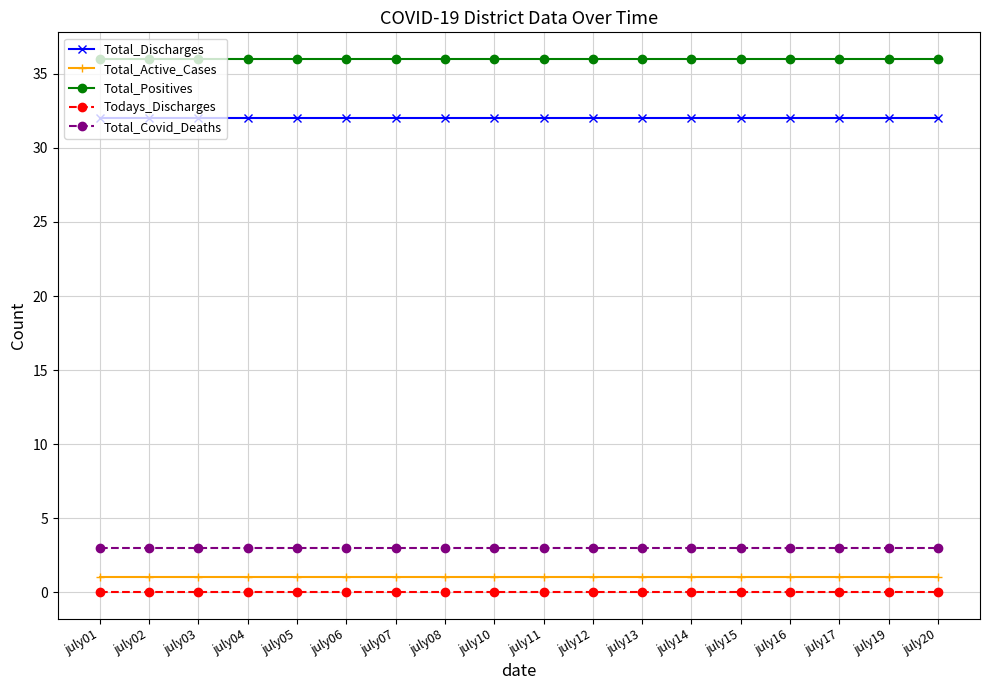

True or false: Todays_Discharges and Total_Active_Cases intersect in this chart.

False